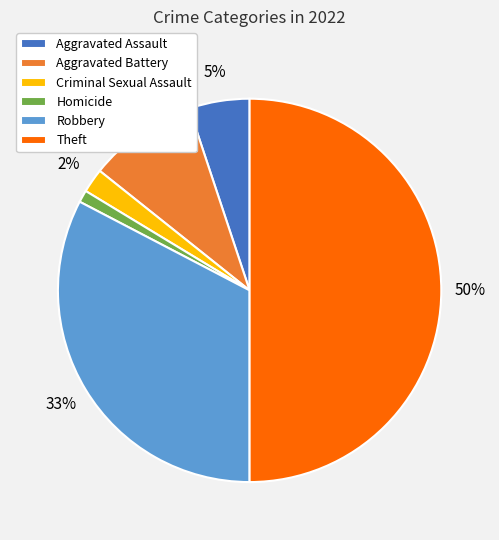

What is the ratio of the value at Aggravated Battery to the value at Aggravated Assault?

1.8